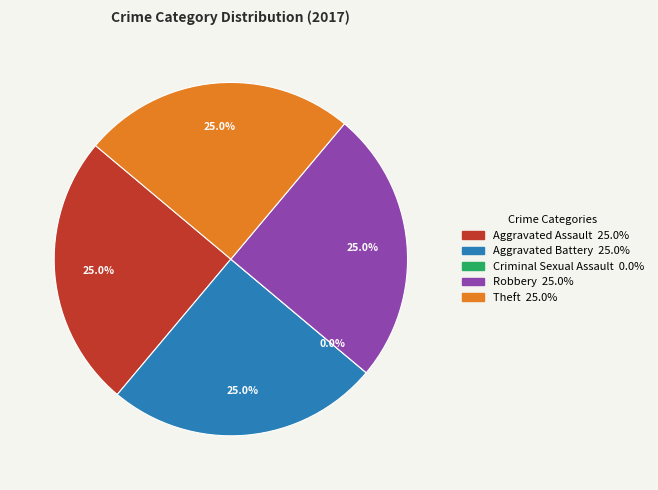

Which slice is the smallest?

Criminal Sexual Assault